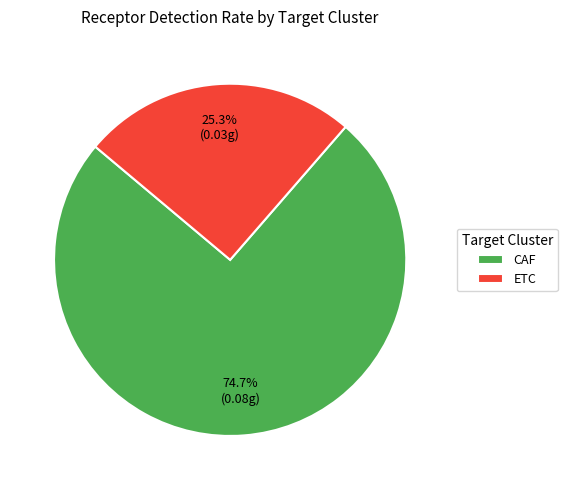

How much of the chart is everything except ETC?

74.7%